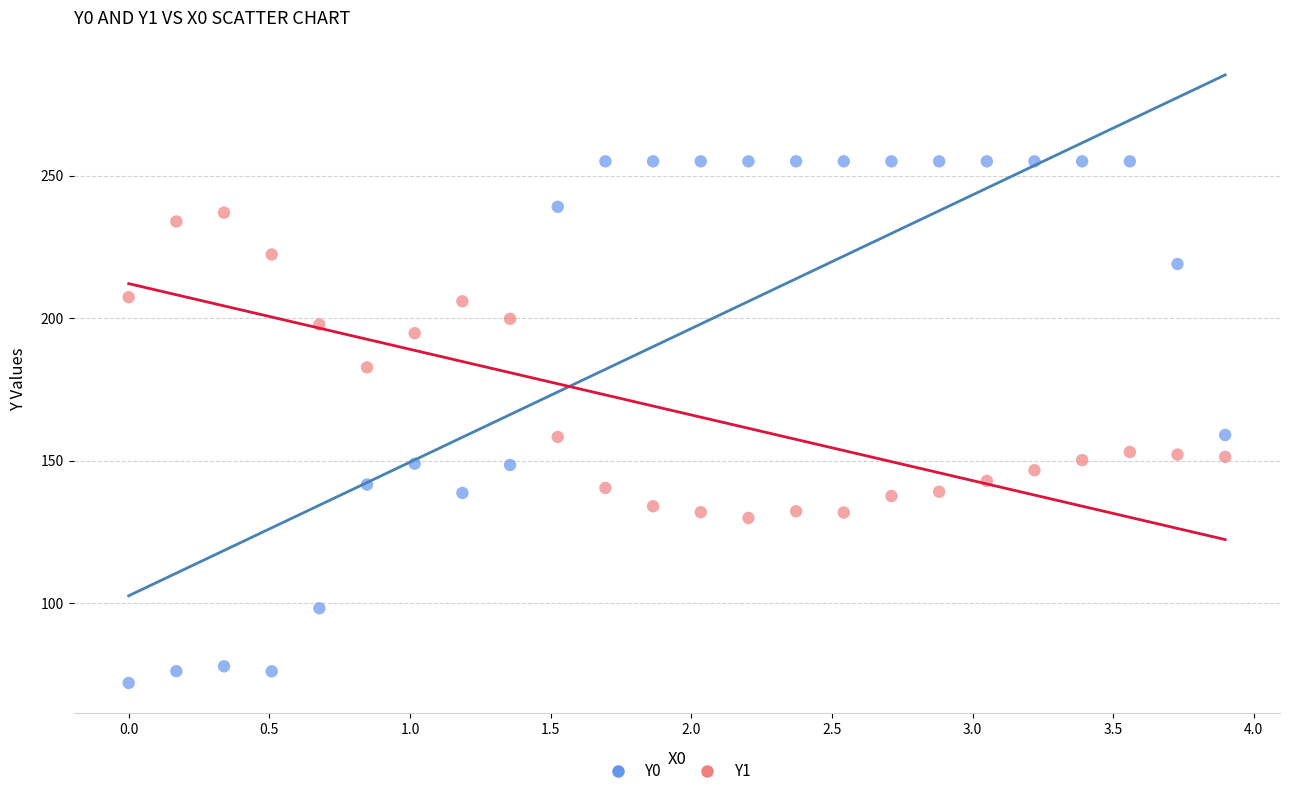

Which series has the widest spread of Y values?

Y0